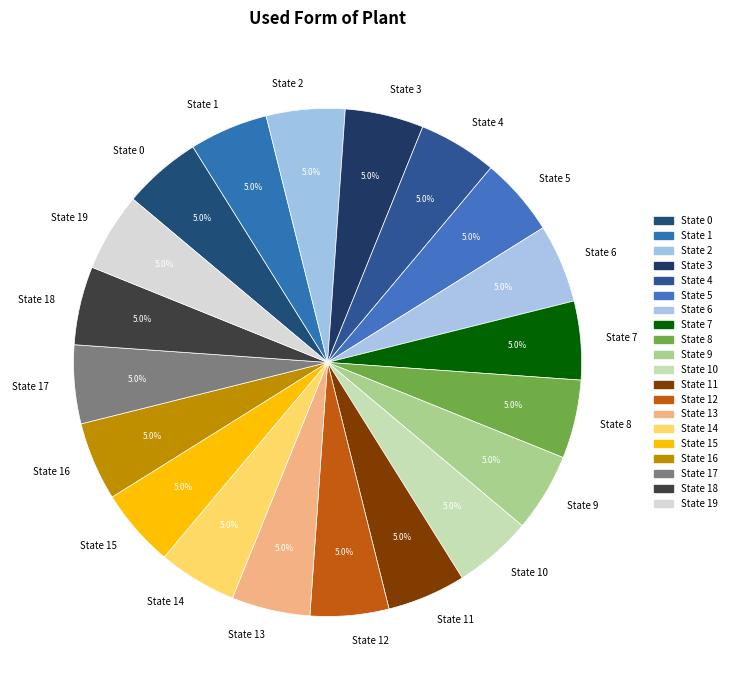

What percentage do State 0 and State 9 together represent?

10.0%